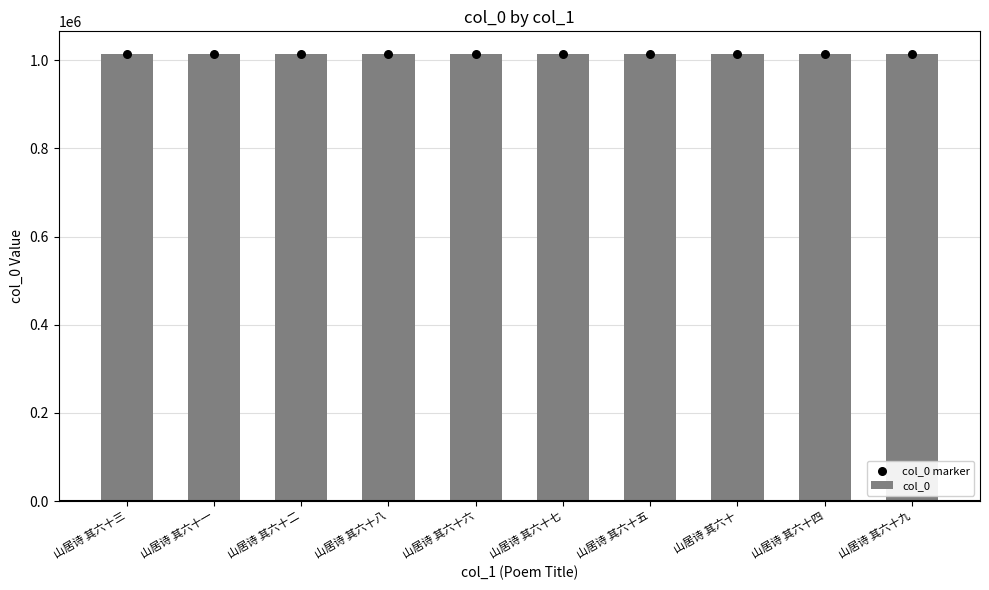

Which series contains the lowest Y value?

col_0